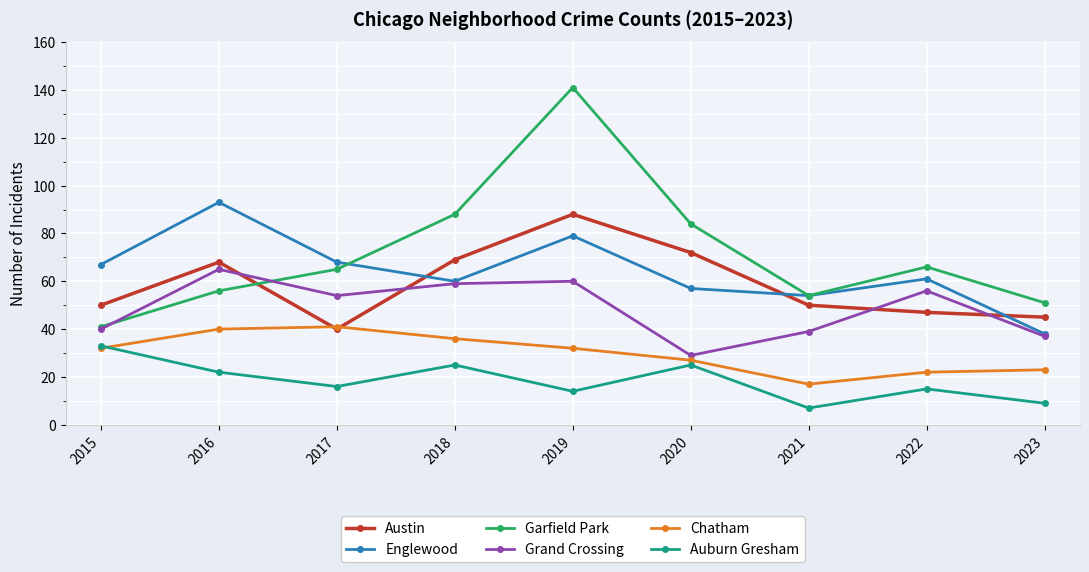

What is the minimum value for Auburn Gresham?

7